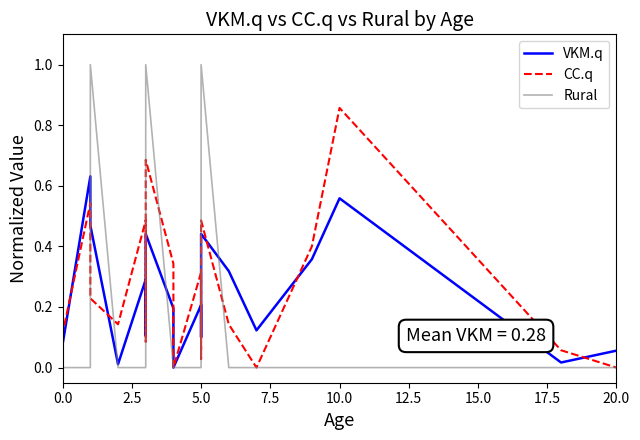

What is the value of the CC.q point at the 14th from the left?

0.5